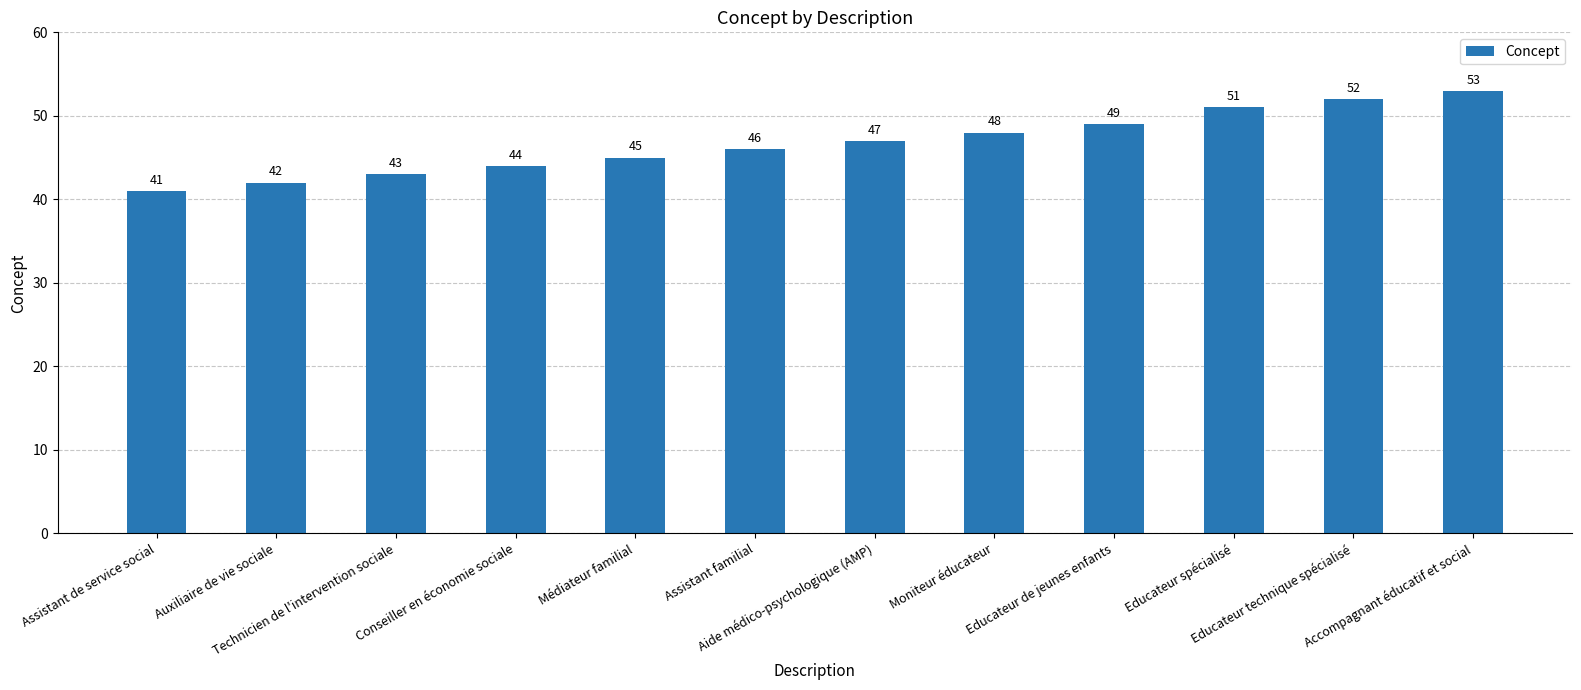

Rank the categories by value from lowest to highest.

Assistant de service social, Auxiliaire de vie sociale, Technicien de l'intervention sociale, Conseiller en économie sociale, Médiateur familial, Assistant familial, Aide médico-psychologique (AMP), Moniteur éducateur, Educateur de jeunes enfants, Educateur spécialisé, Educateur technique spécialisé, Accompagnant éducatif et social